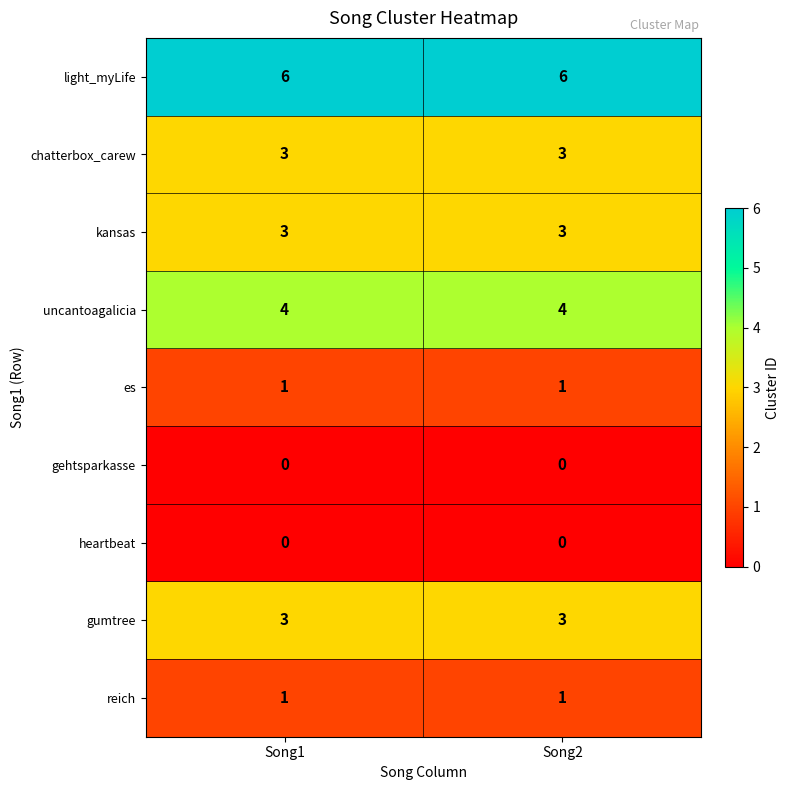

What is the spread (max minus min) of values at Song2?

6